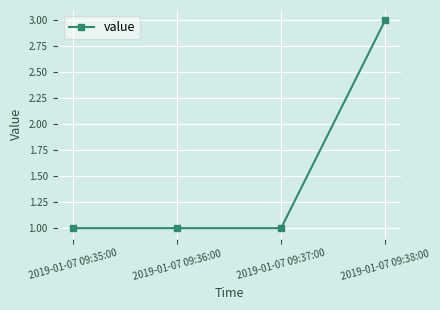

What is the sum of the values at 2019-01-07 09:38:00 and 2019-01-07 09:36:00?

4